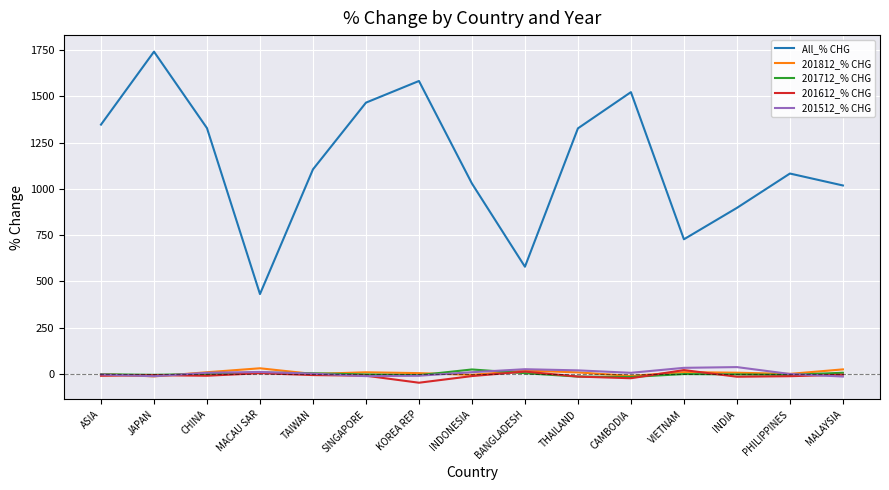

True or false: All_% CHG has more than 1 interior local peaks.

True